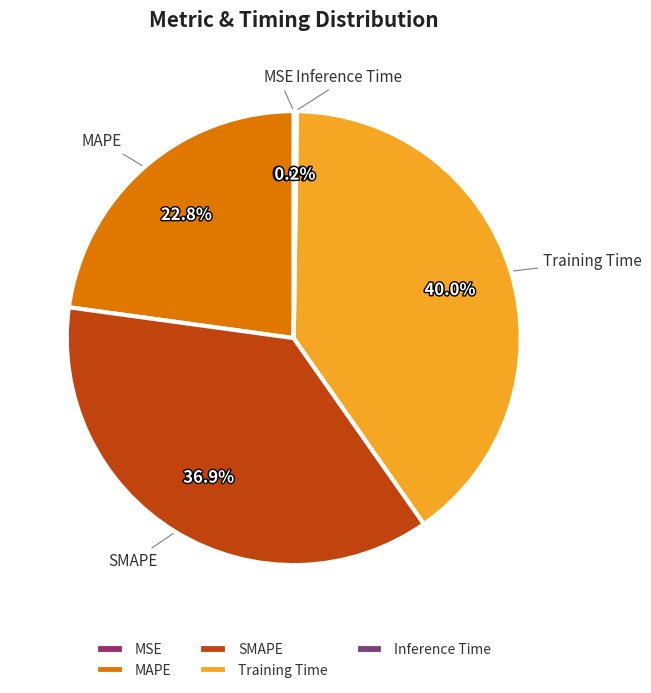

How much of the chart is everything except MAPE?

77.2%